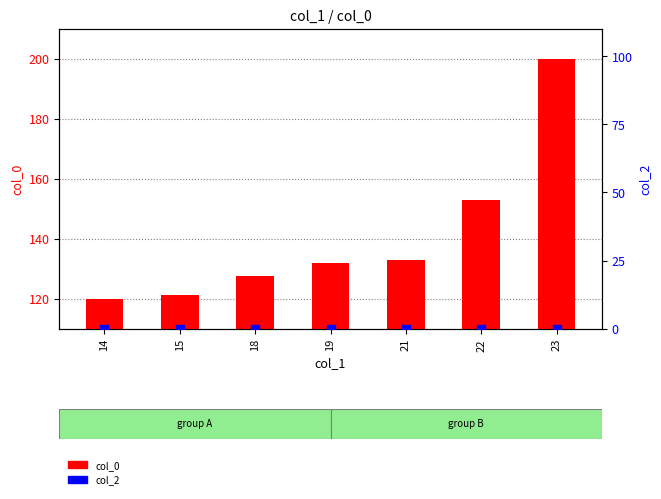

Which series has the largest total across all categories?

col_0